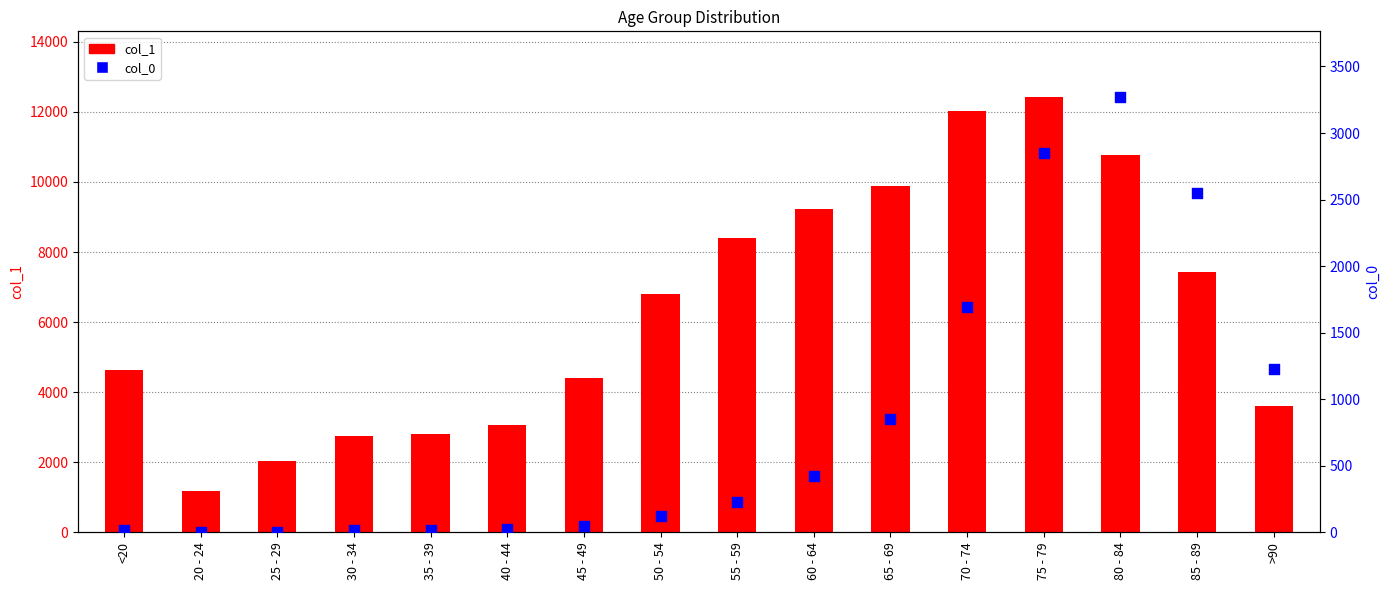

Which series has the largest total across all categories?

col_1